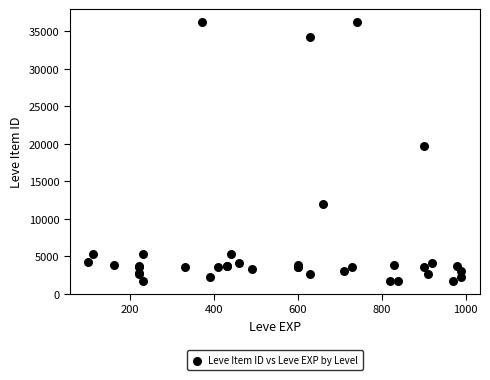

What Y value in the scatter plot is closest to 18967?

19744